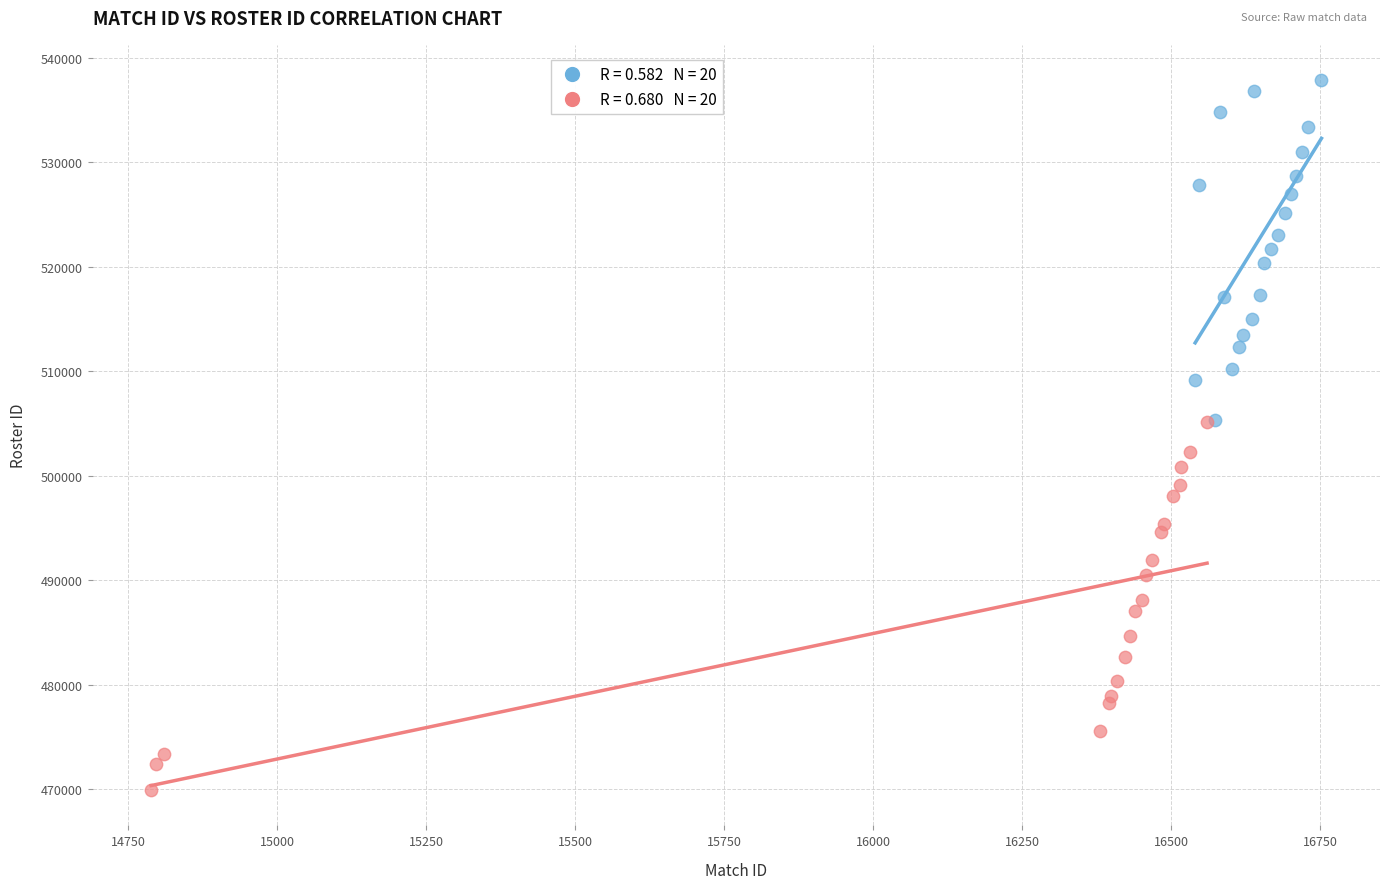

Which series has the largest Y range (max minus min)?

Season 2021 (second half)